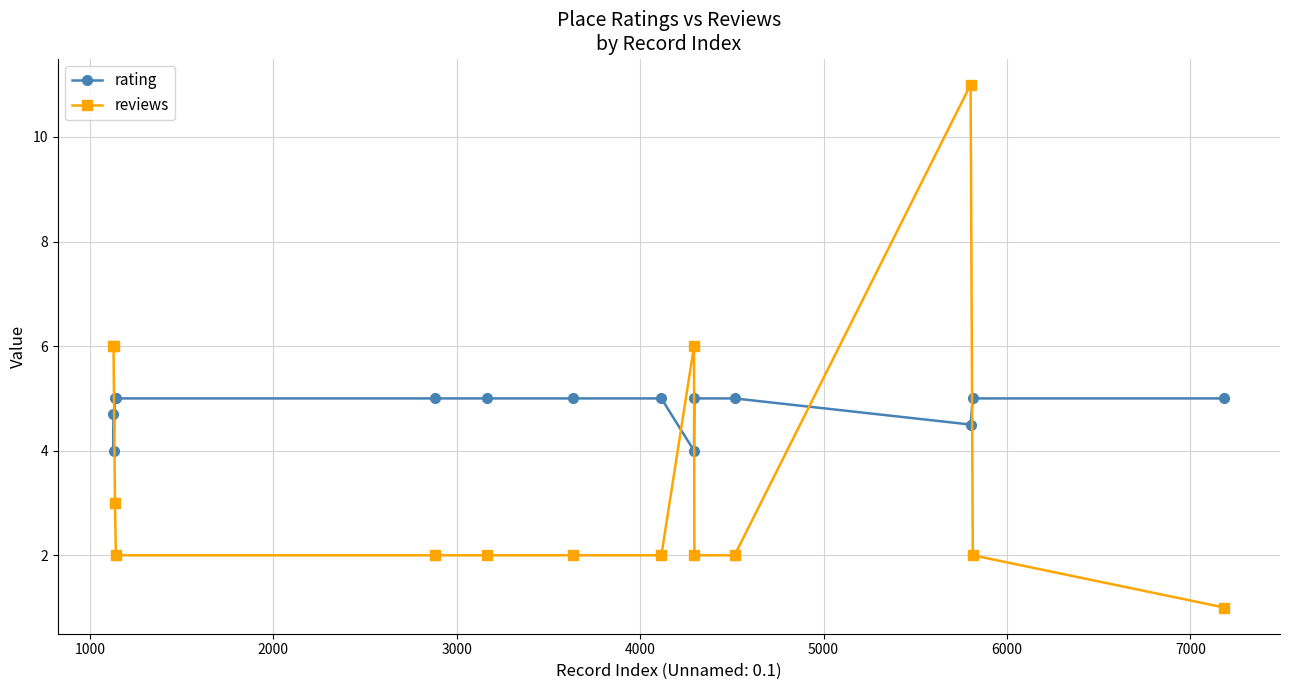

How many times do rating and reviews cross each other?

5